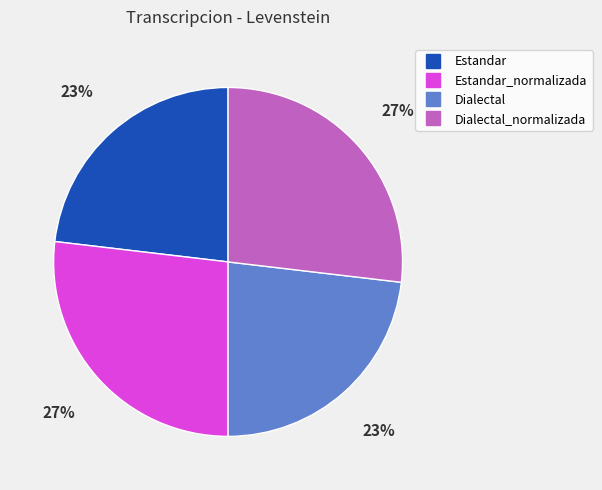

To the nearest percent, what is the average slice percentage?

25%